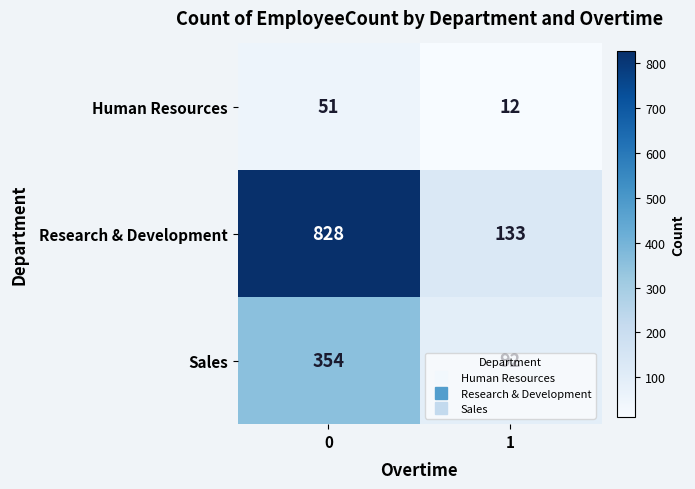

What is the average value of the Sales series?

223